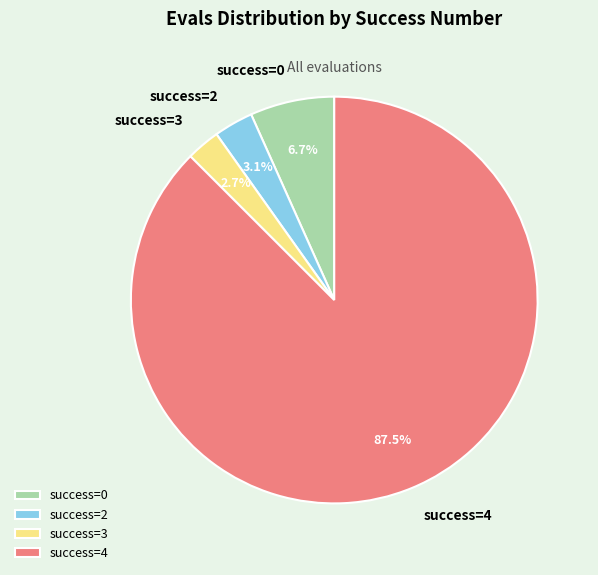

What is the largest slice in the pie chart?

success=4